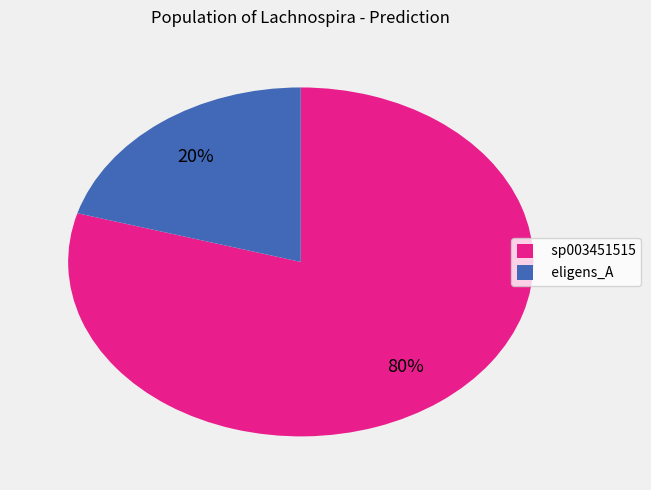

Count the number of slices in the pie.

2